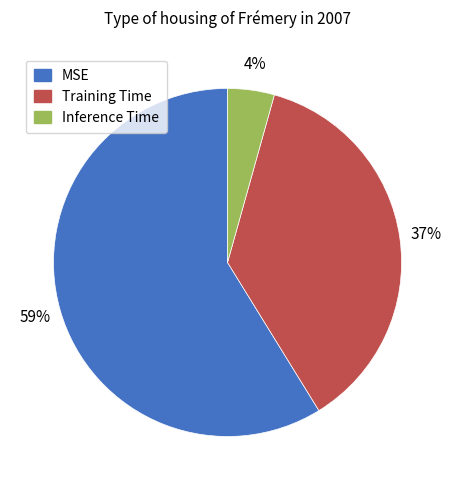

How many slices are in this pie chart?

3